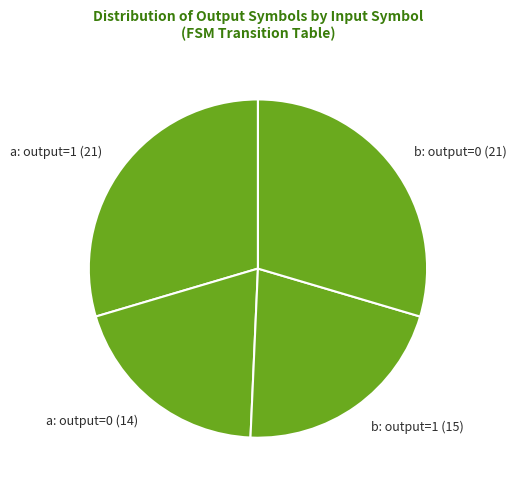

The a: output=0 (14) slice represents 30% of the pie. True or false?

False